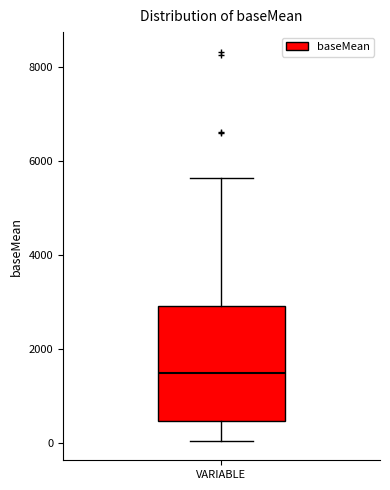

Transcribe this box plot: give where the median line is, the range the box spans, and where the two whiskers end, as read against the y-axis. The values are not printed on the chart, so give them approximately, as read against the axis.

median 1400, box 400 to 3000, whiskers 0 to 5600